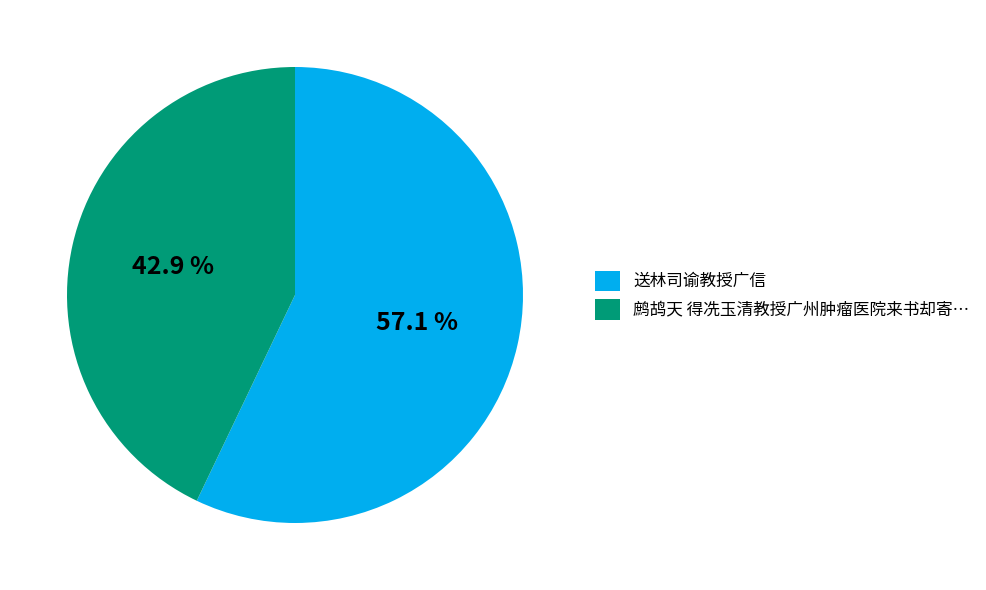

Does 送林司谕教授广信 represent more than half of the total?

Yes